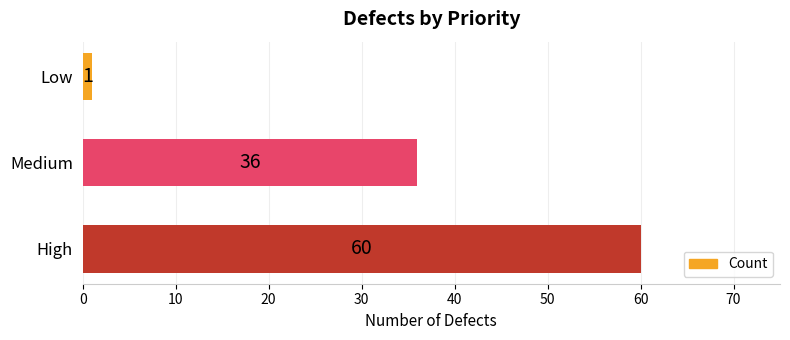

What is the sum of the values at Medium and High?

96